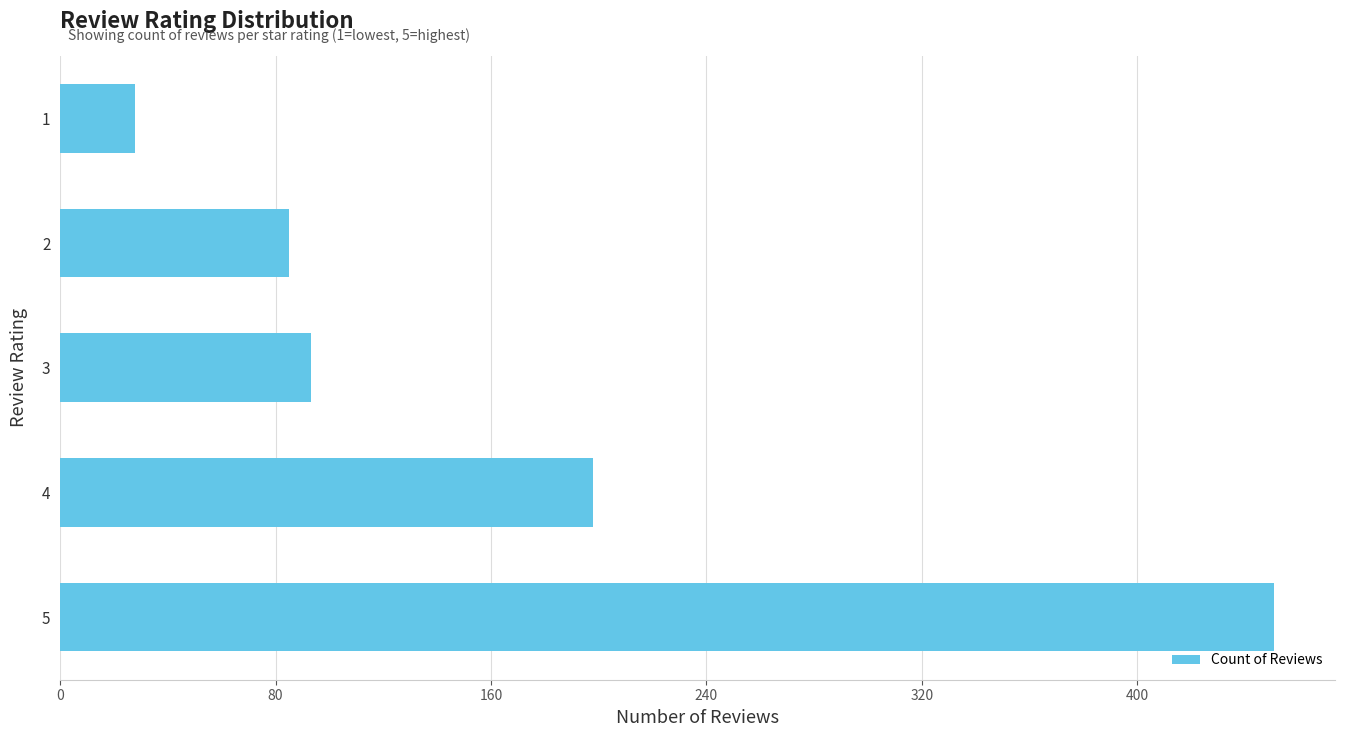

Is it true that the value at 5 is 181?

False